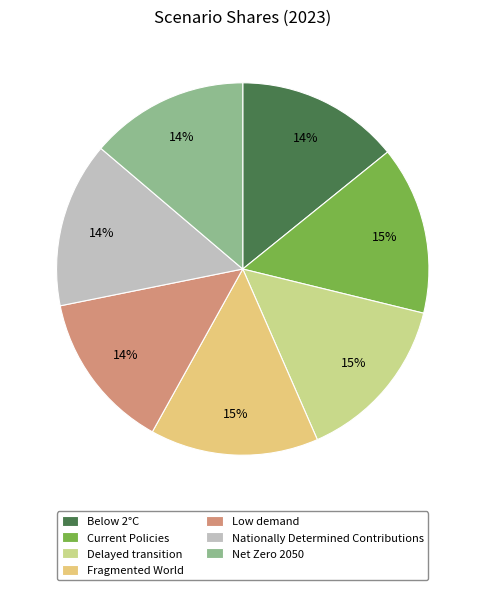

Which category has the biggest portion of the pie?

Fragmented World